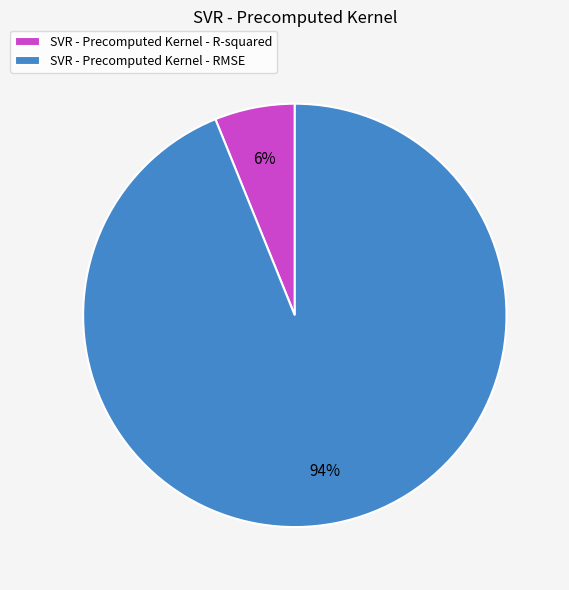

Which slice represents more than half of the pie?

SVR - Precomputed Kernel - RMSE